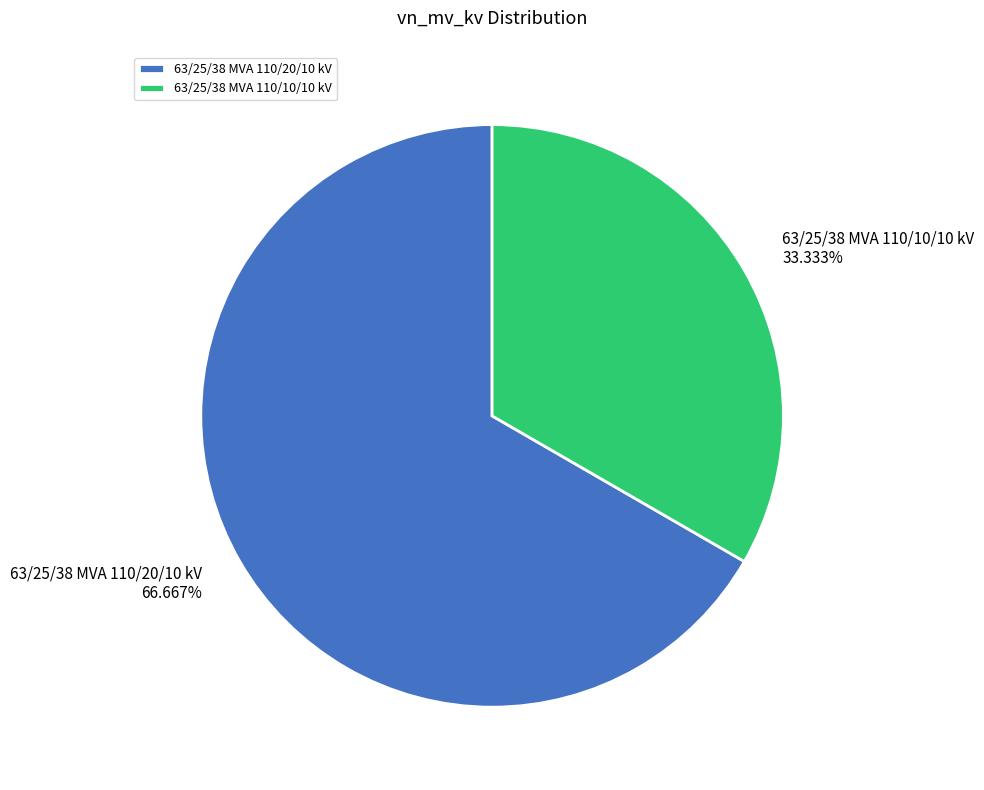

Is the sum of 63/25/38 MVA 110/10/10 kV and 63/25/38 MVA 110/20/10 kV greater than half?

Yes